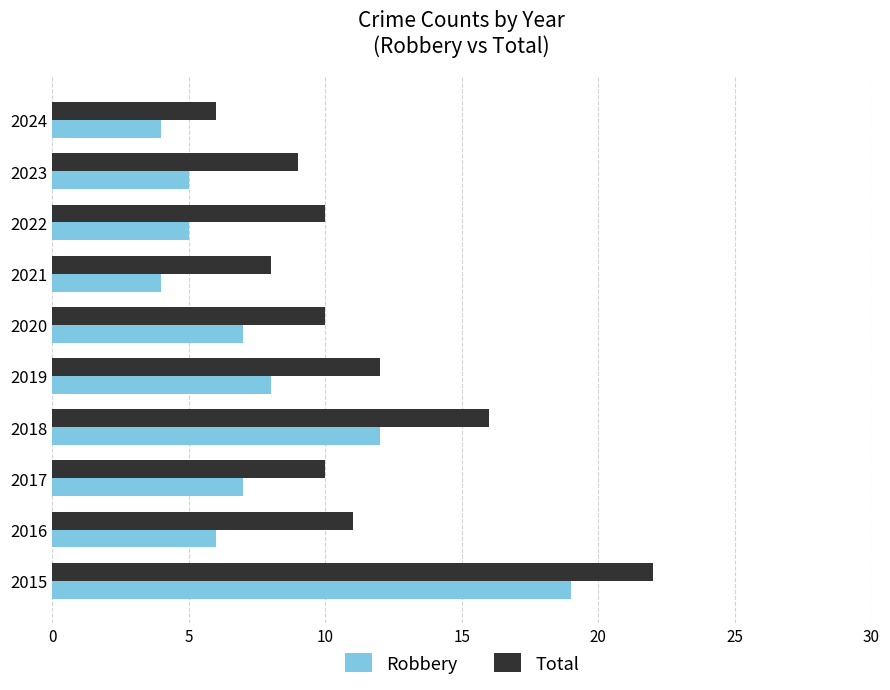

The value of Robbery at 2015 is 34. True or false?

False